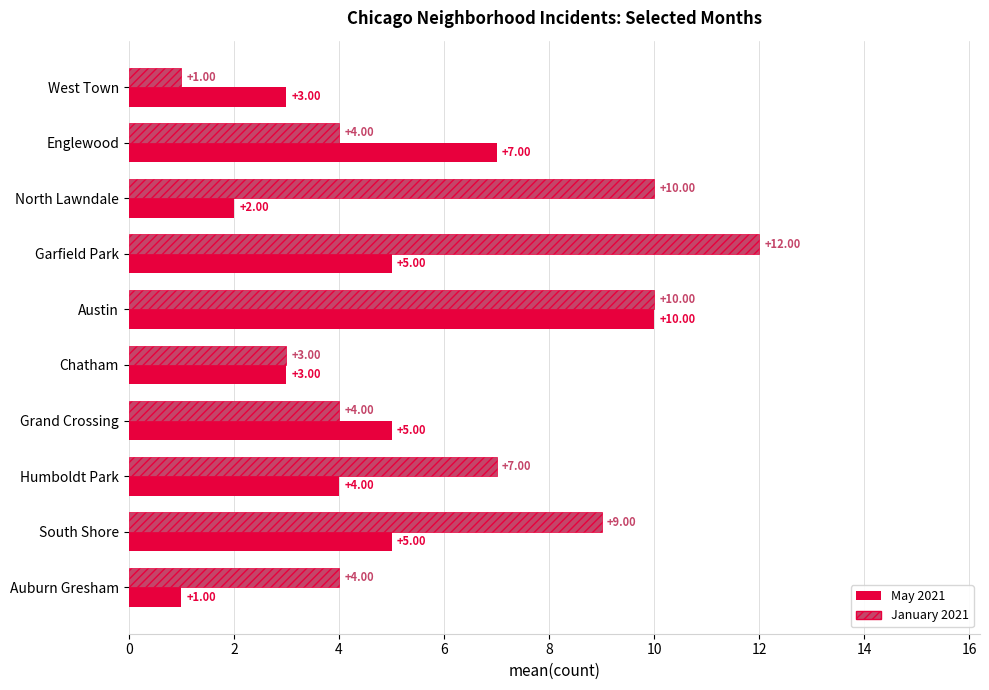

Rank the series by their average value, from lowest to highest.

May 2021, January 2021